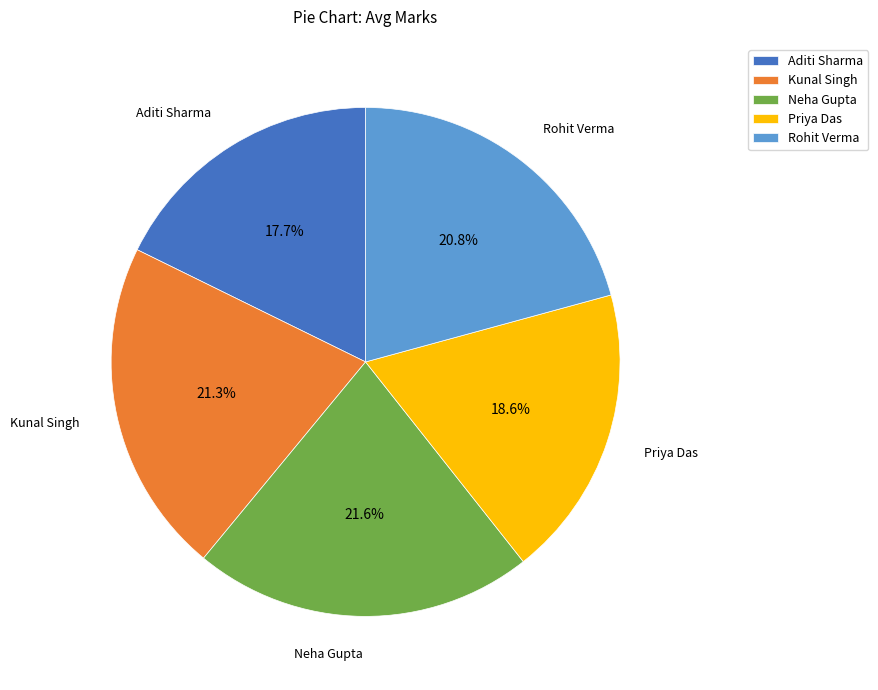

True or false: Neha Gupta accounts for 22% of the total.

True